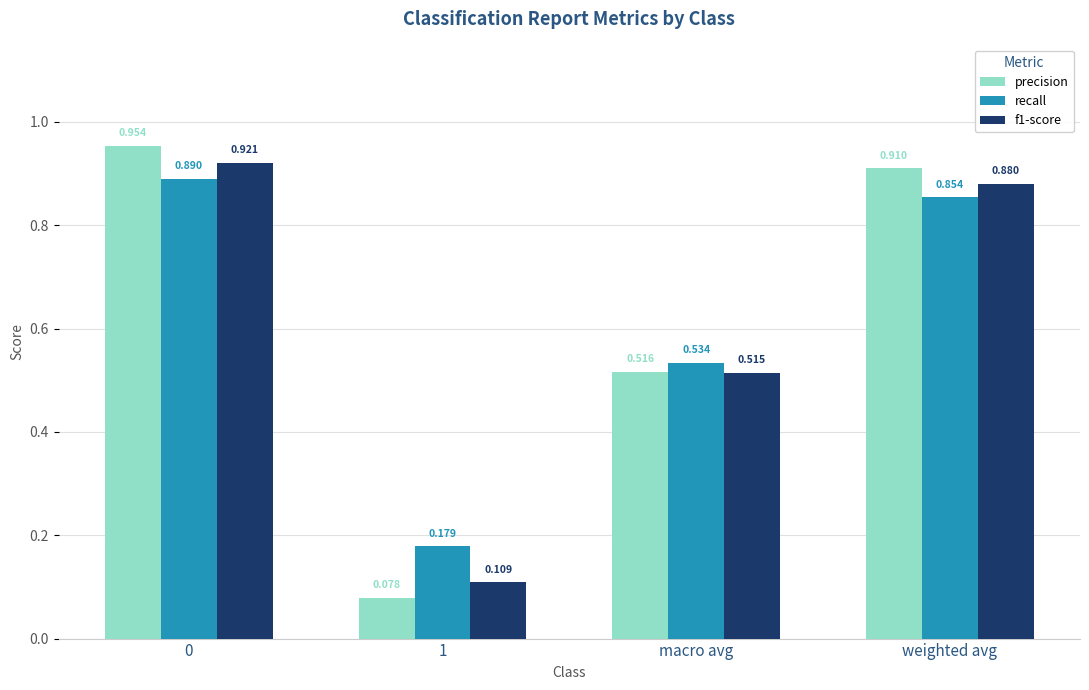

Between 1 and macro avg, which series saw the biggest shift?

precision